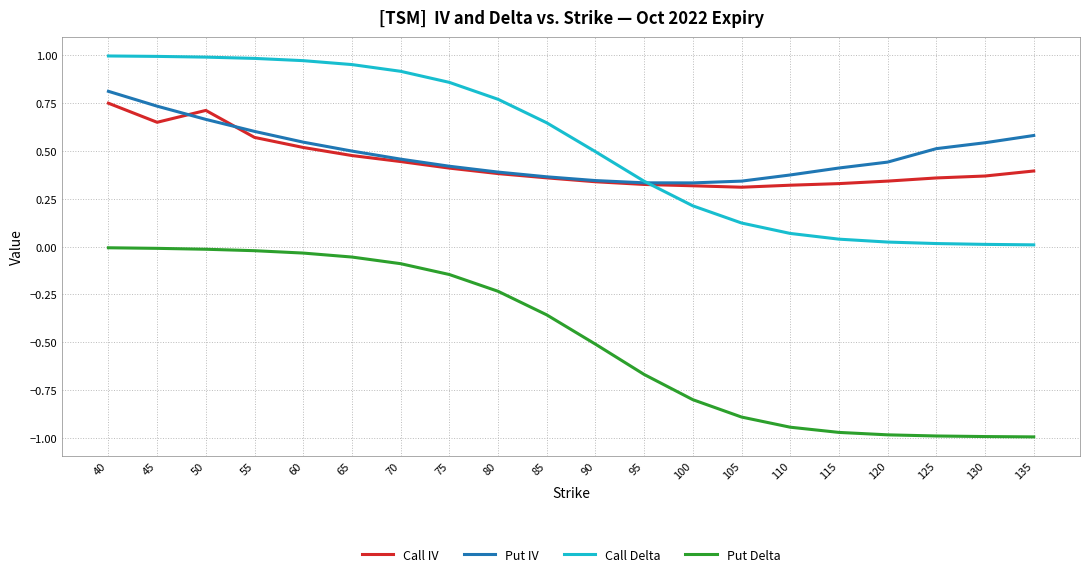

True or false: Call IV and Put Delta intersect in this chart.

False